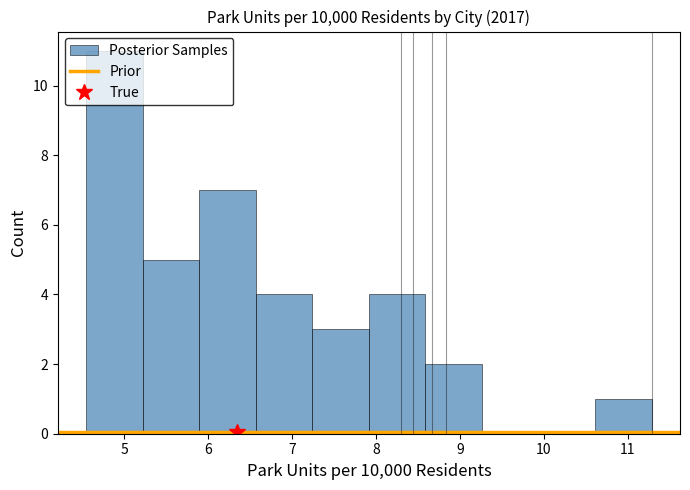

Reading left to right, list every bar in this chart as the range it spans on the x-axis followed by its height. Neither the bar edges nor the heights are printed on the chart, so give them approximately, as read against the axes.

4.5 to 5.2: 11
5.2 to 5.9: 5
5.9 to 6.6: 7
6.6 to 7.2: 4
7.2 to 7.9: 3
7.9 to 8.6: 4
8.6 to 9.3: 2
9.3 to 9.9: 0
9.9 to 10.6: 0
10.6 to 11.3: 1